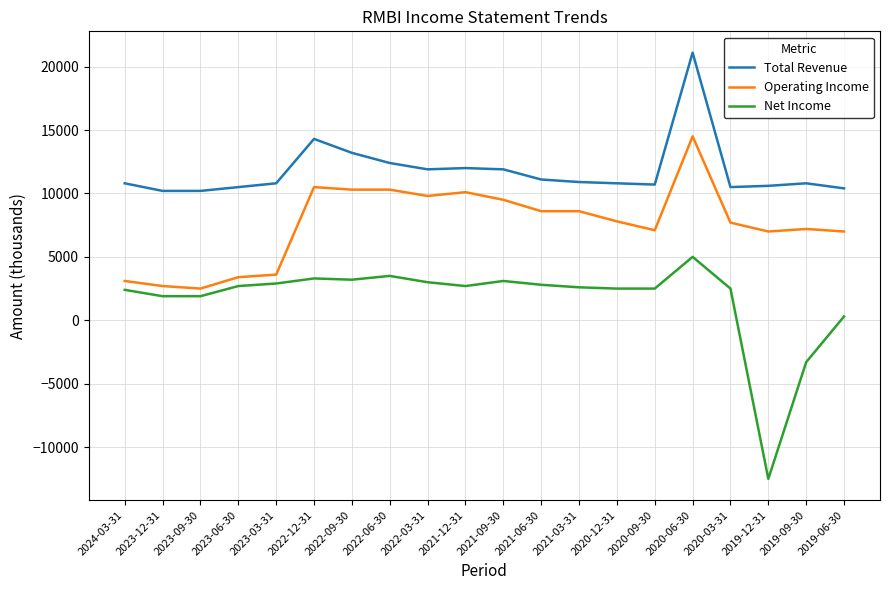

Is it true that Net Income equals 4393 at 2021-12-31?

False